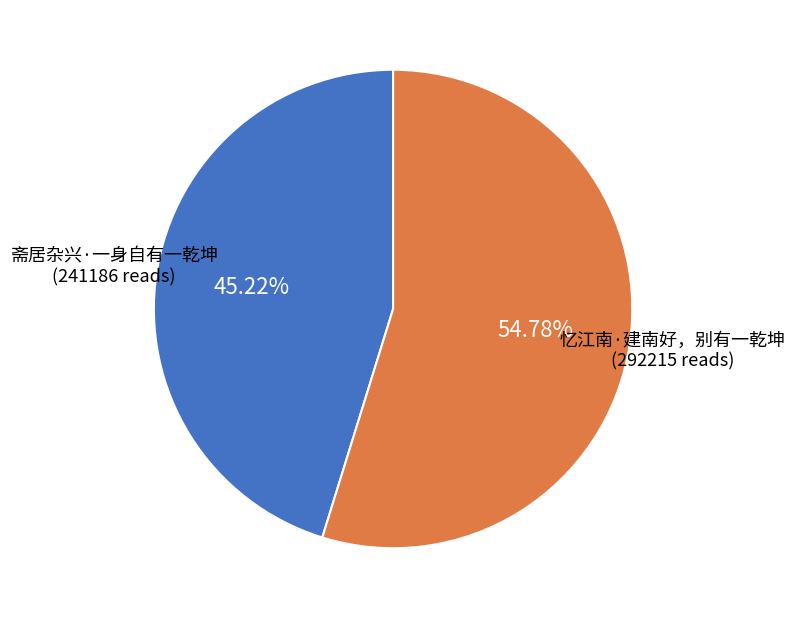

How many segments does this pie chart have?

2